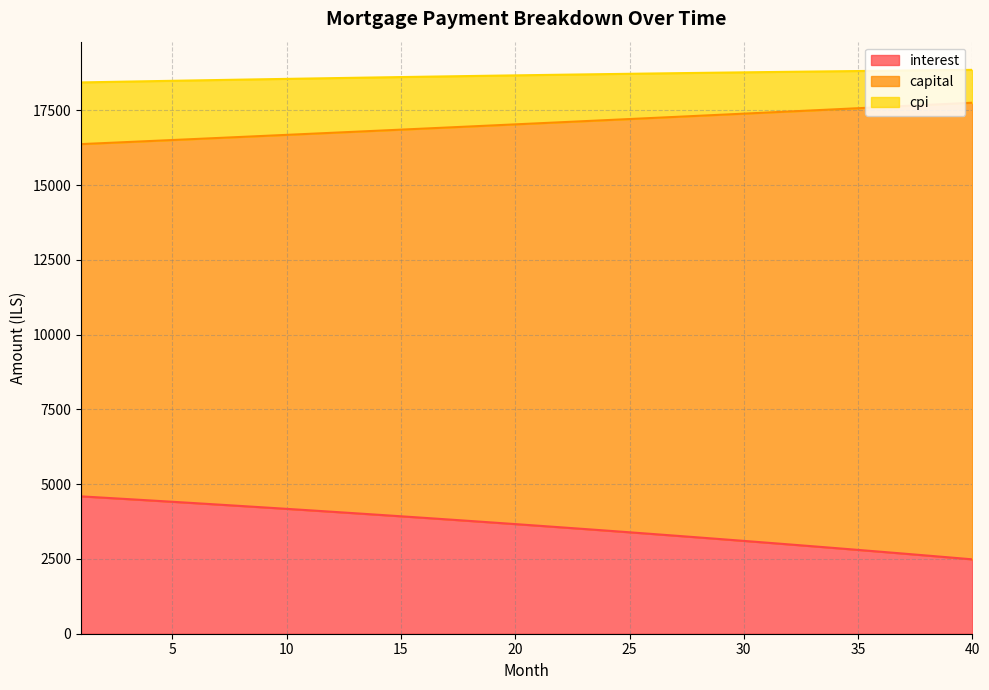

True or false: interest has more than 2 interior local peaks.

False